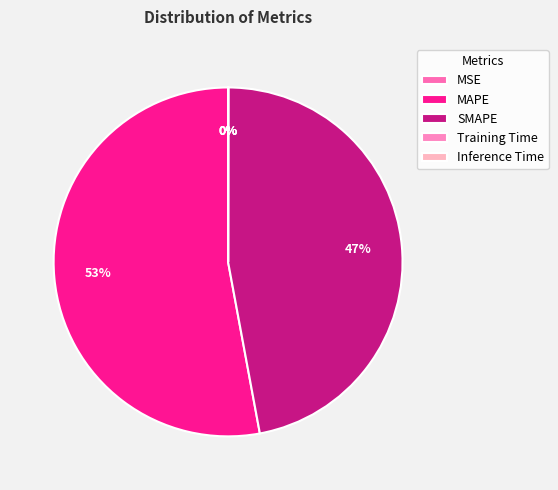

To the nearest percent, what is the average slice percentage?

20%